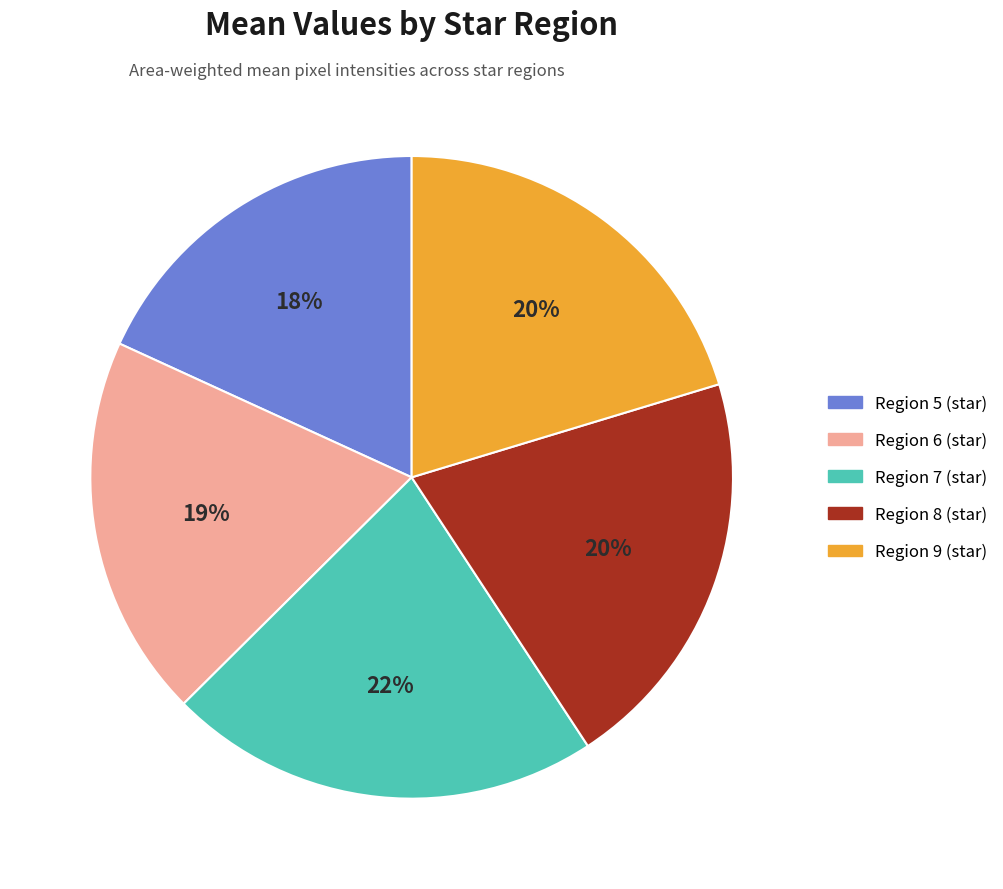

To the nearest percent, what is the average slice percentage?

20%